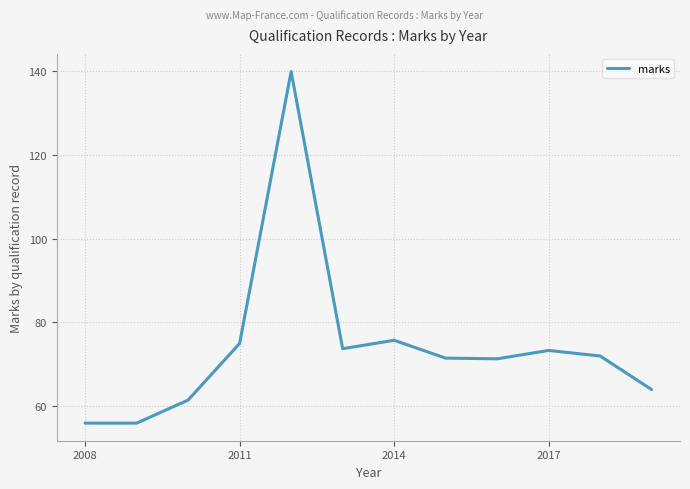

What is the greatest value displayed?

139.8